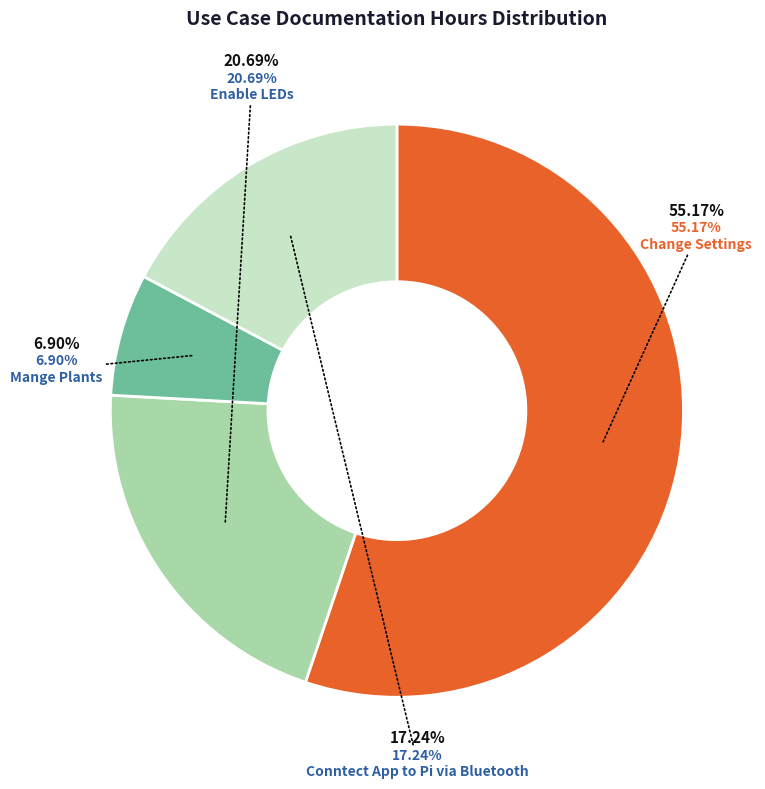

Which category has the biggest portion of the pie?

Change Settings